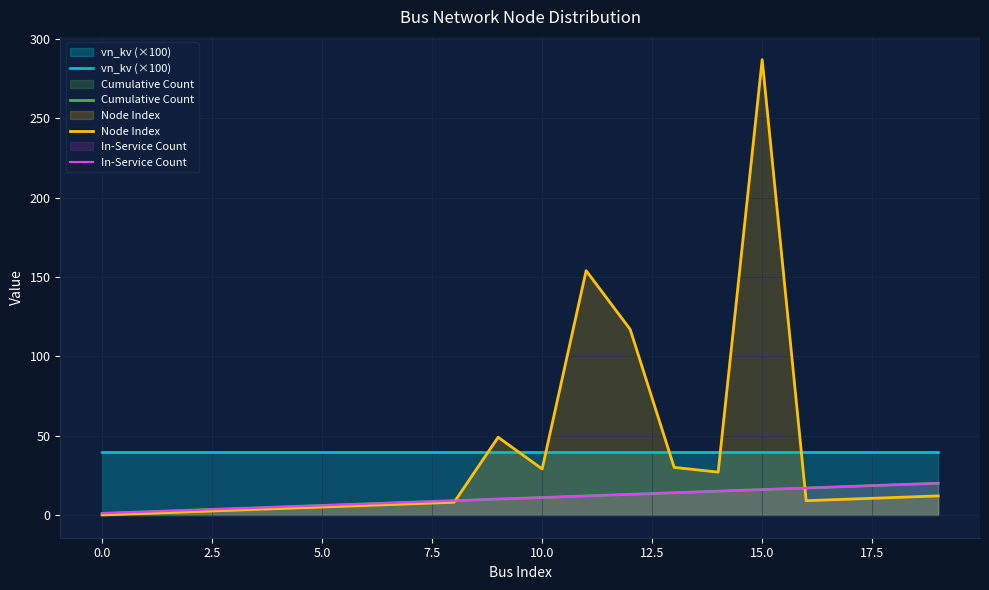

What is the maximum value for Cumulative Count?

20